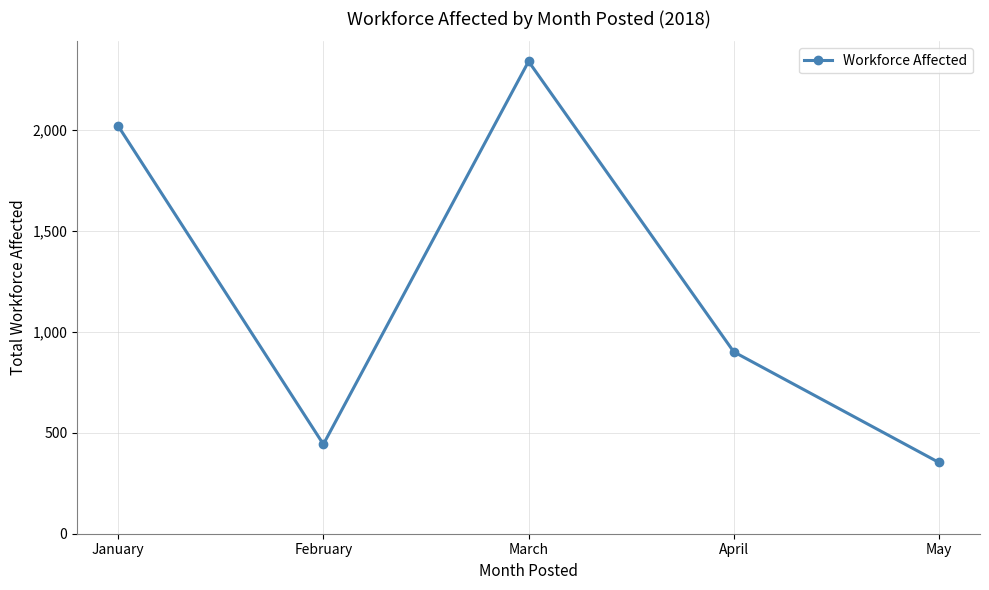

Read the value at May, to the nearest 10.

350